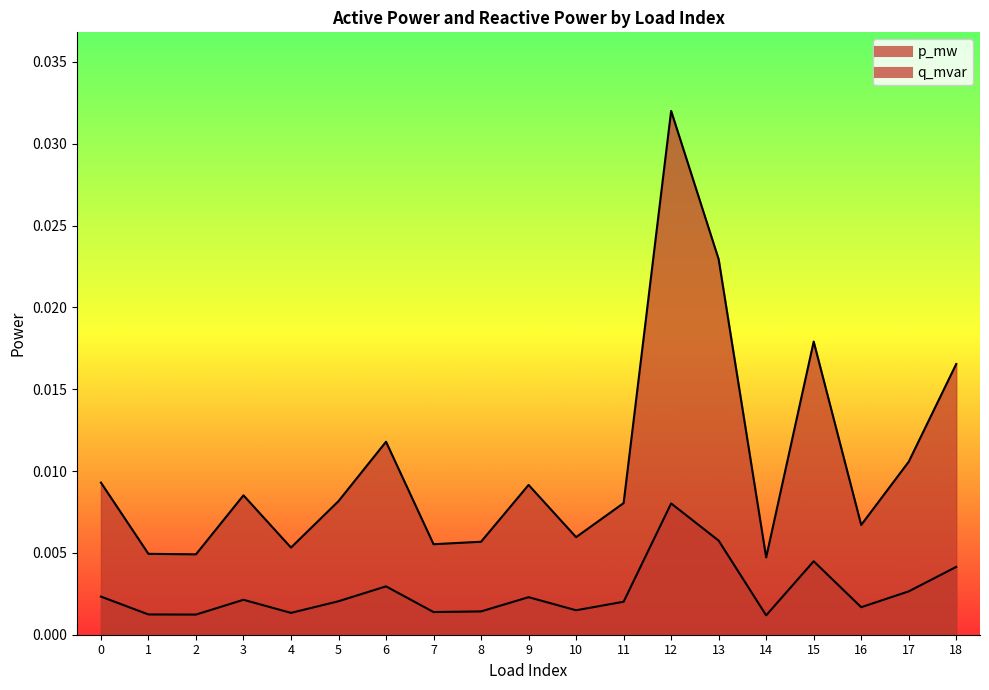

True or false: q_mvar and p_mw cross at least once.

False